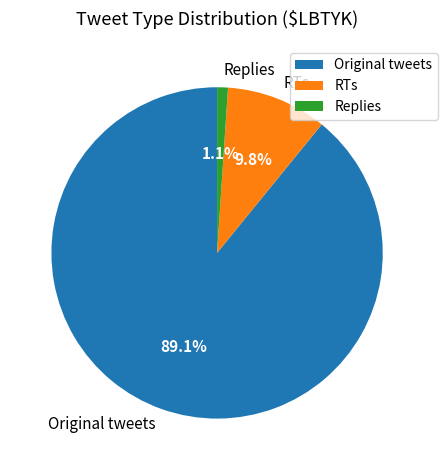

What is the majority slice?

Original tweets